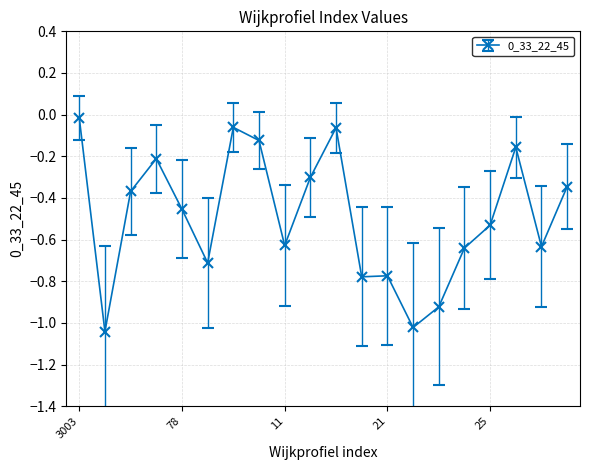

How many lines are shown in the chart?

1